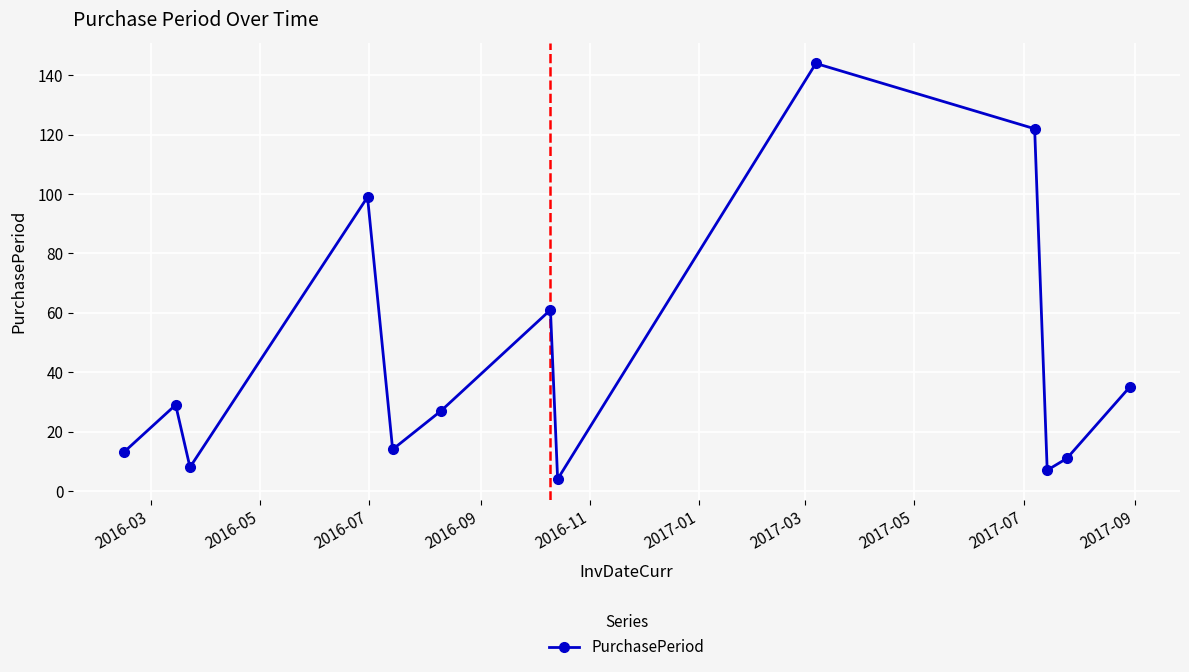

How many interior local peaks (higher than both neighbors) does the data have?

4